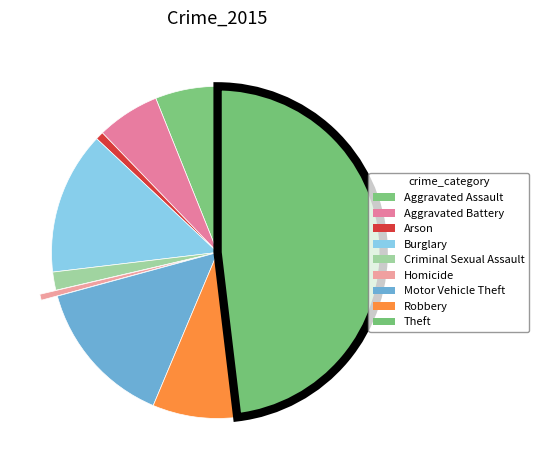

What is the largest slice in the pie chart?

Theft